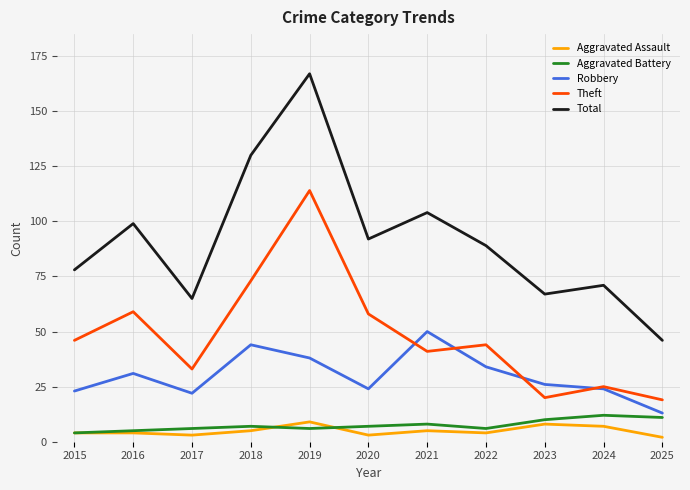

At which category does Total reach its first local peak?

2016